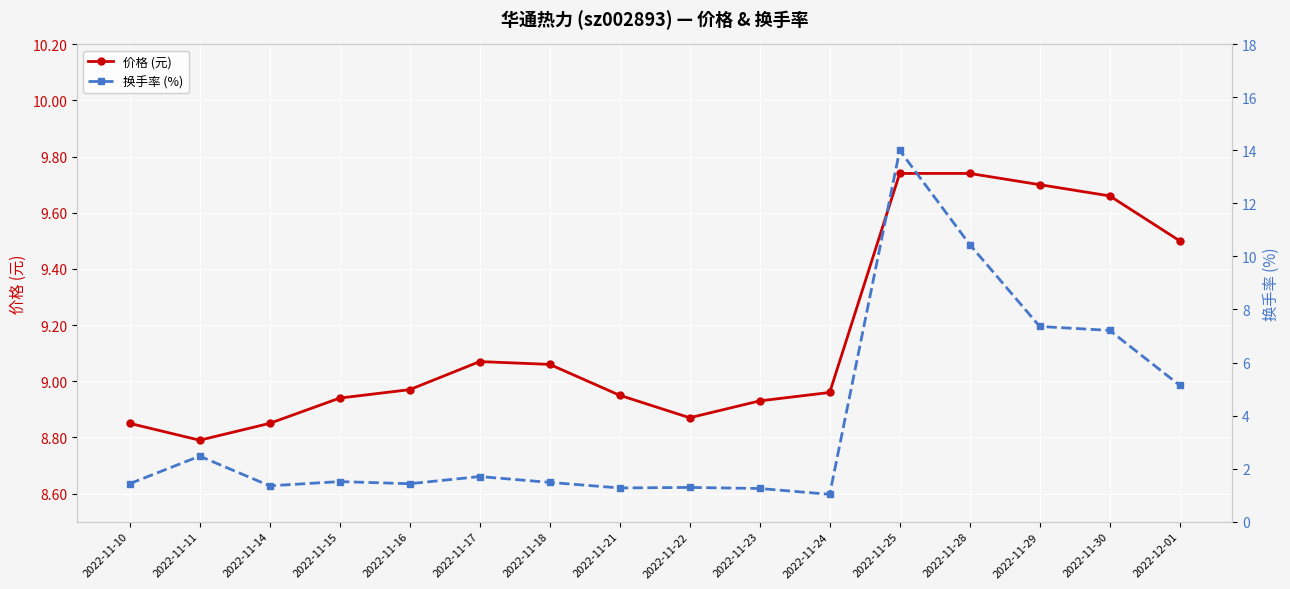

True or false: 价格 (元) and 换手率 (%) intersect in this chart.

True